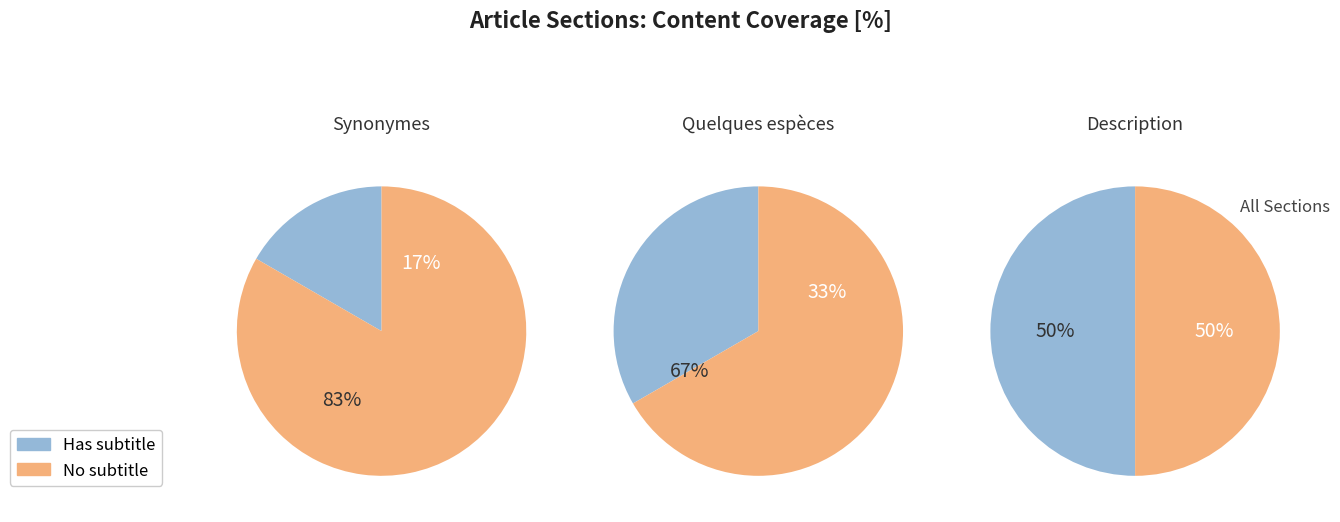

Is the sum of counts and 1 greater than half?

No